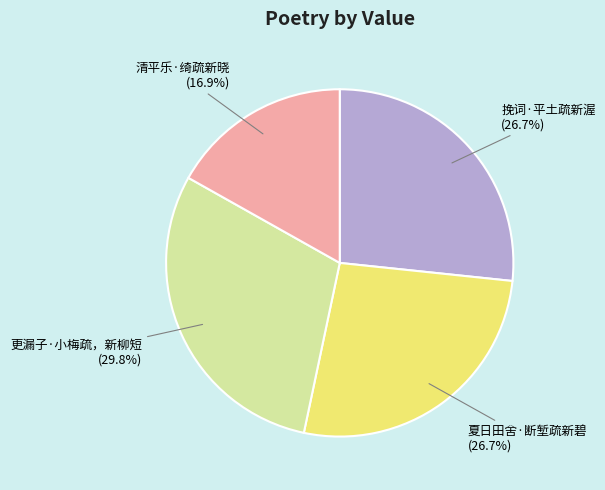

Which slice is the smallest?

清平乐·绮疏新晓